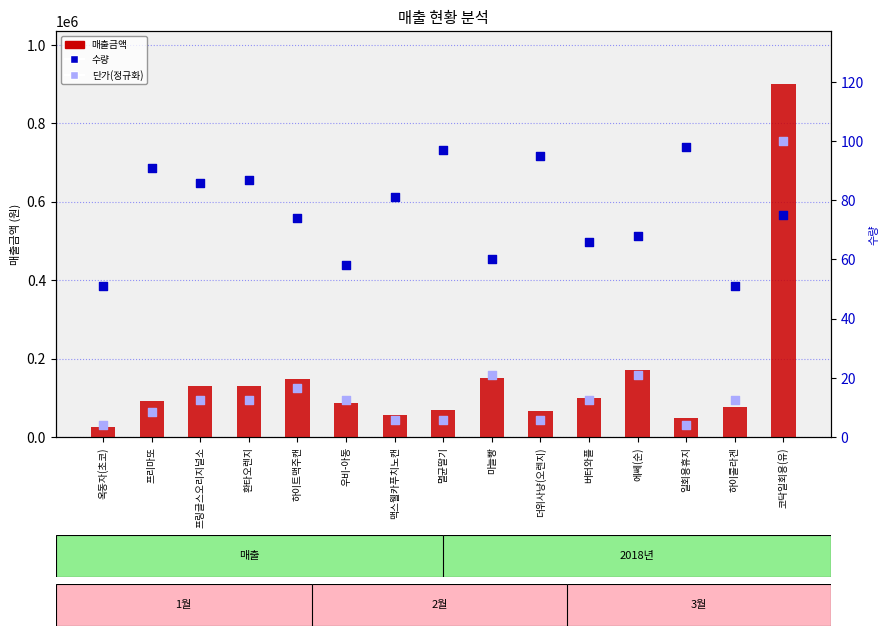

Is the value of 매출금액 at 우비-아동 greater than the value of 수량 at 에쎄(순)?

Yes